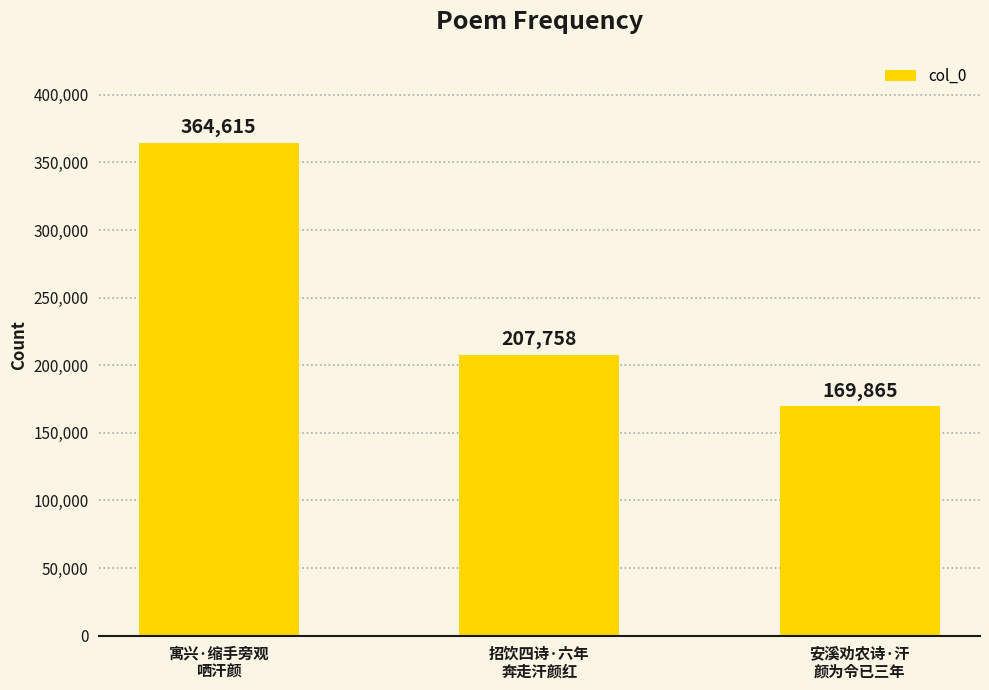

Rank the categories by value from lowest to highest.

安溪劝农诗·汗
颜为令已三年, 招饮四诗·六年
奔走汗颜红, 寓兴·缩手旁观
哂汗颜